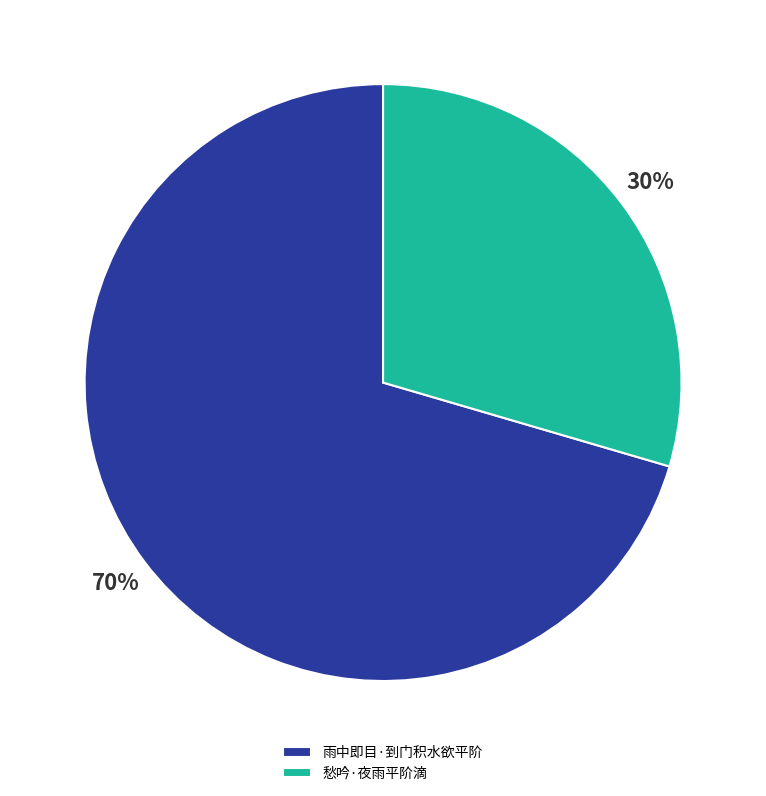

Count the number of slices in the pie.

2